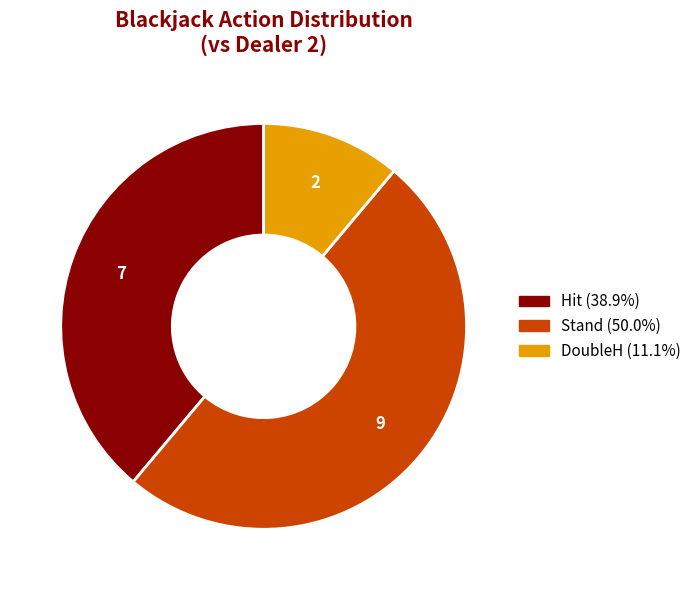

How many slices are in this pie chart?

3